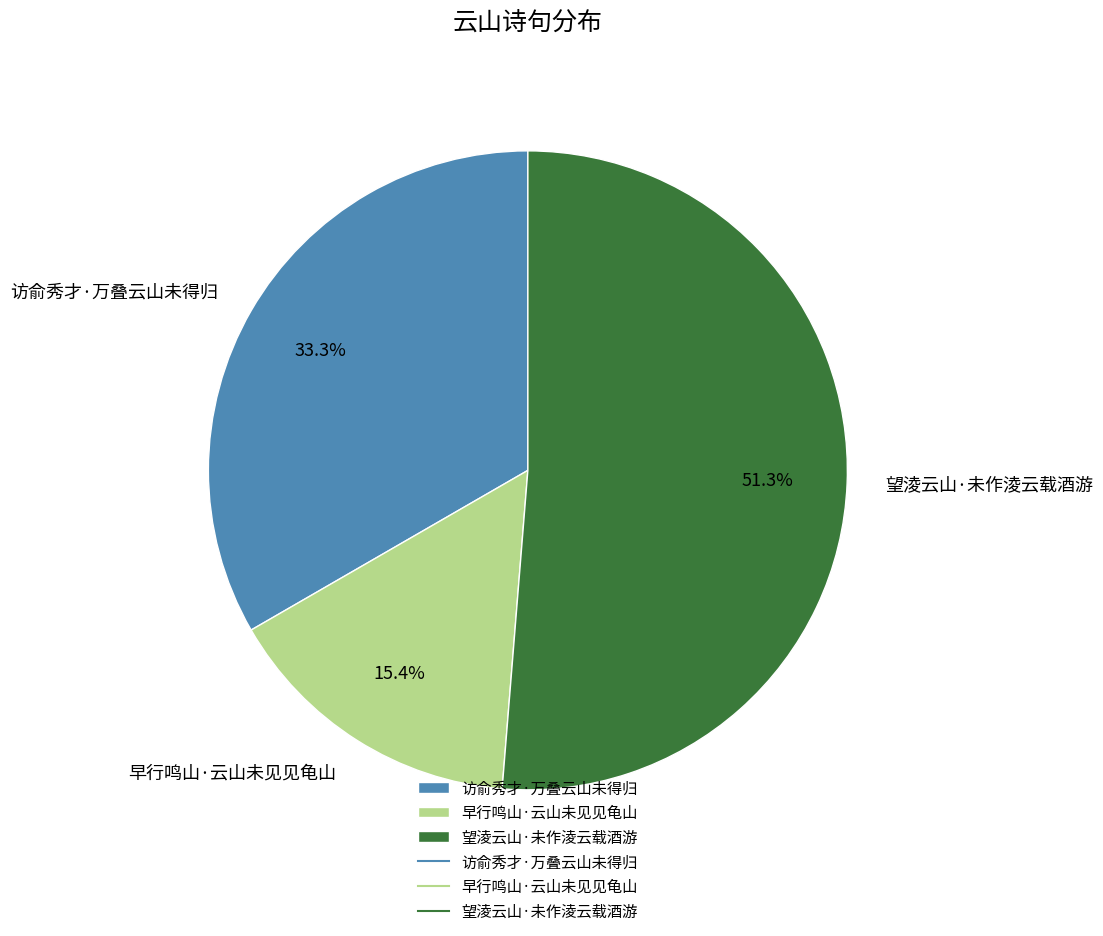

What is the smallest slice in the pie chart?

早行鸣山·云山未见见龟山